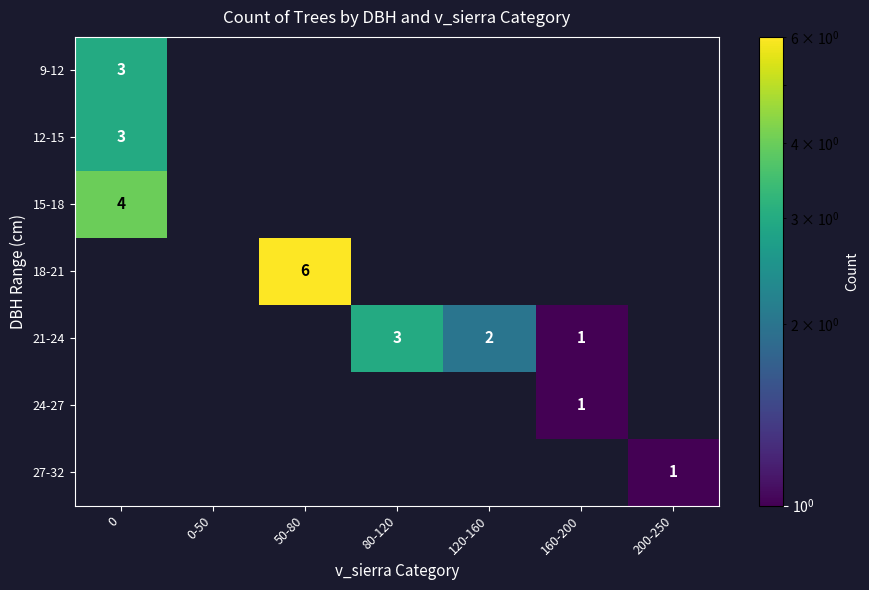

The 15-18 series shows 4 at 0. True or false?

True